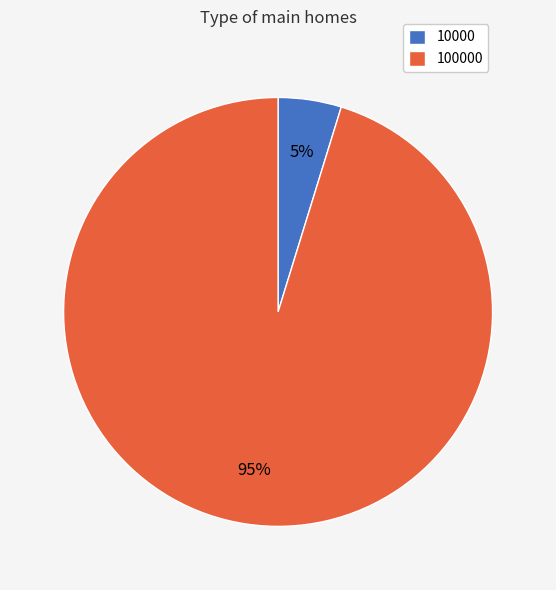

Is there a majority slice in this chart?

Yes